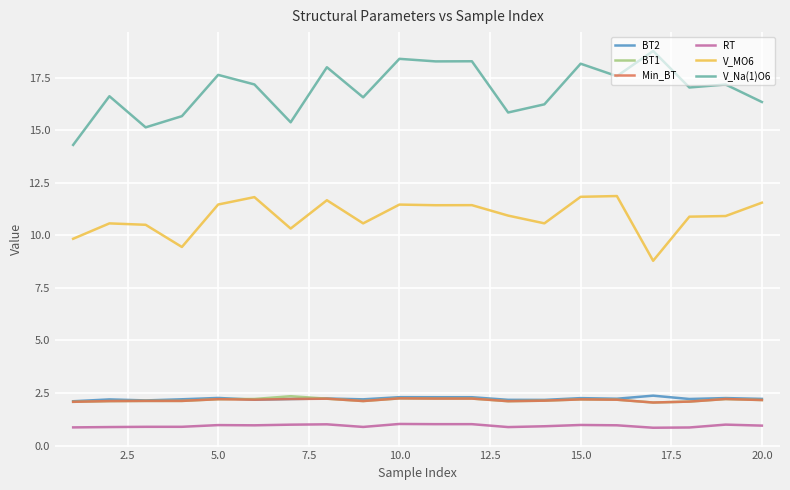

Does the chart display data point markers on the line(s)?

No